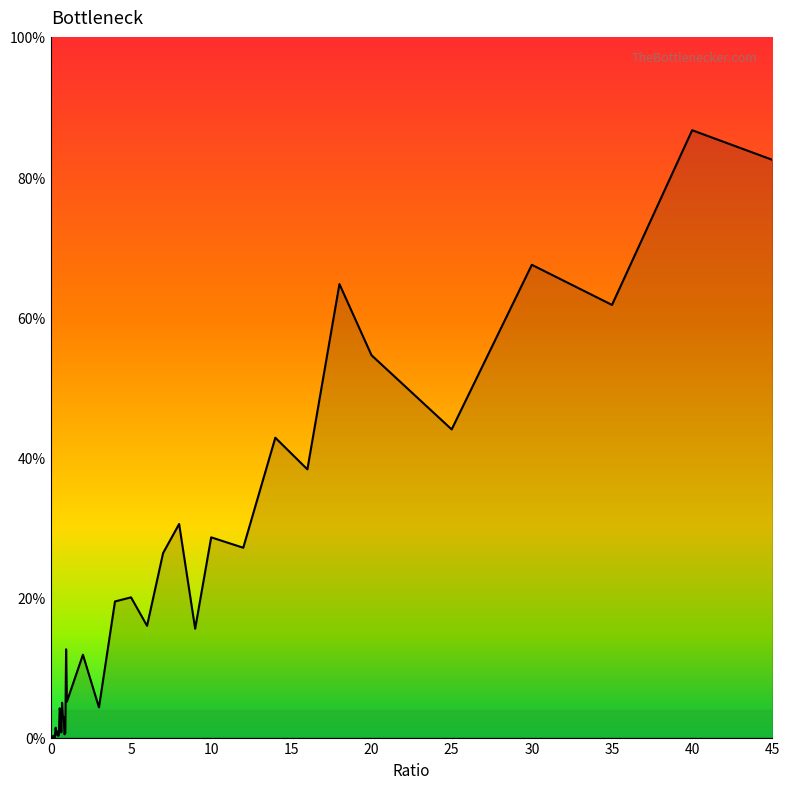

What is the difference between the maximum and minimum values?

86.7